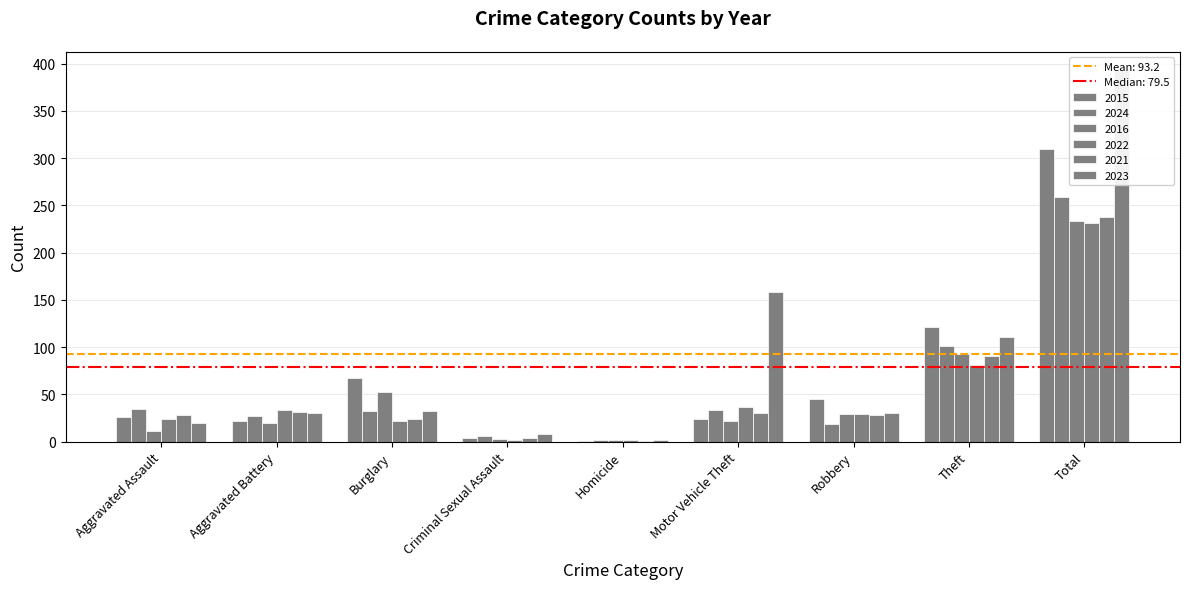

How many categories are shown in the chart?

9